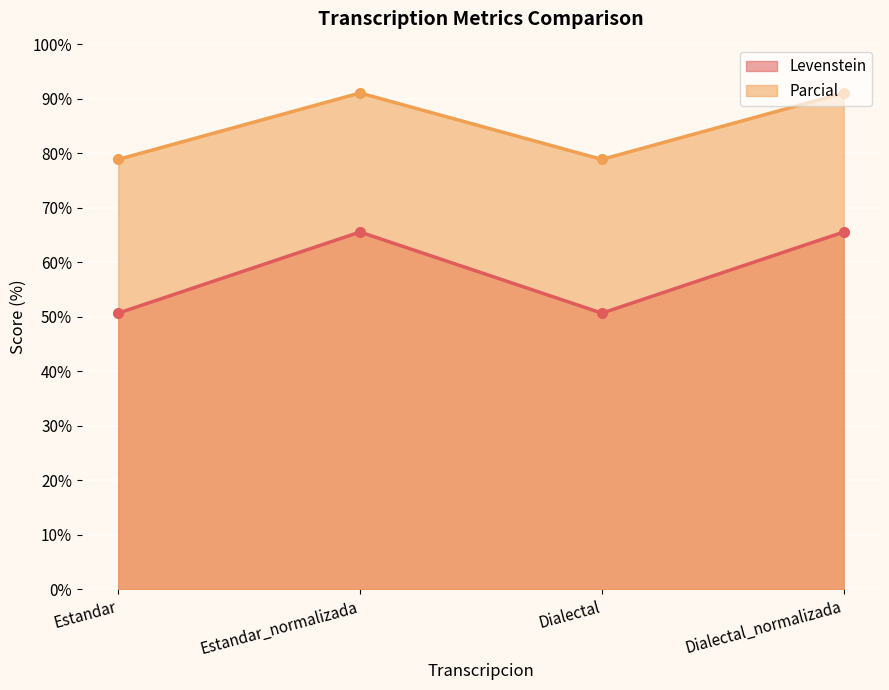

What is the value of the Levenstein point at the 4th from the left?

65.6